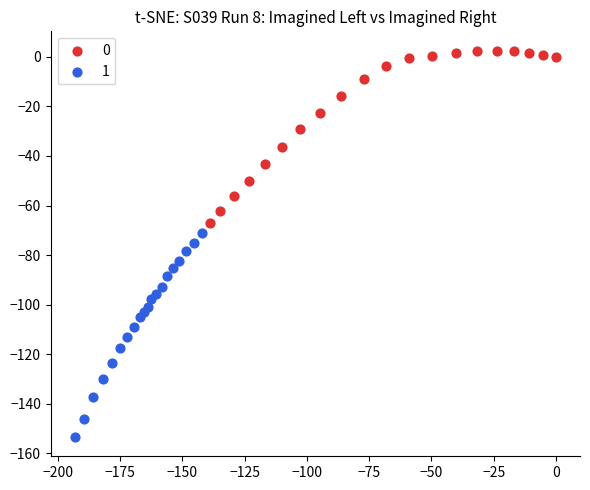

Which series reaches the maximum Y coordinate?

0